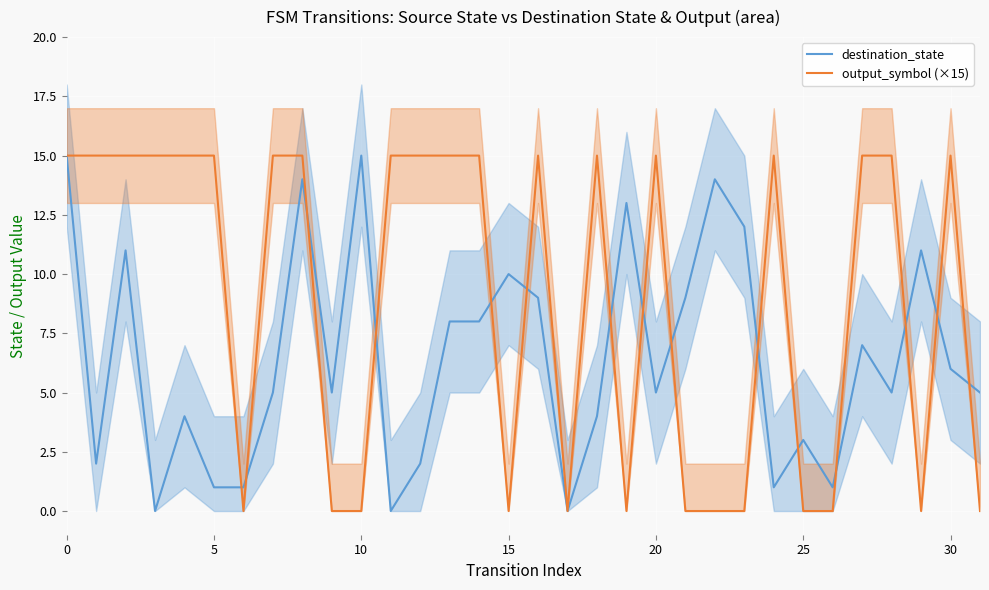

True or false: output_symbol (×15) and destination_state intersect in this chart.

True